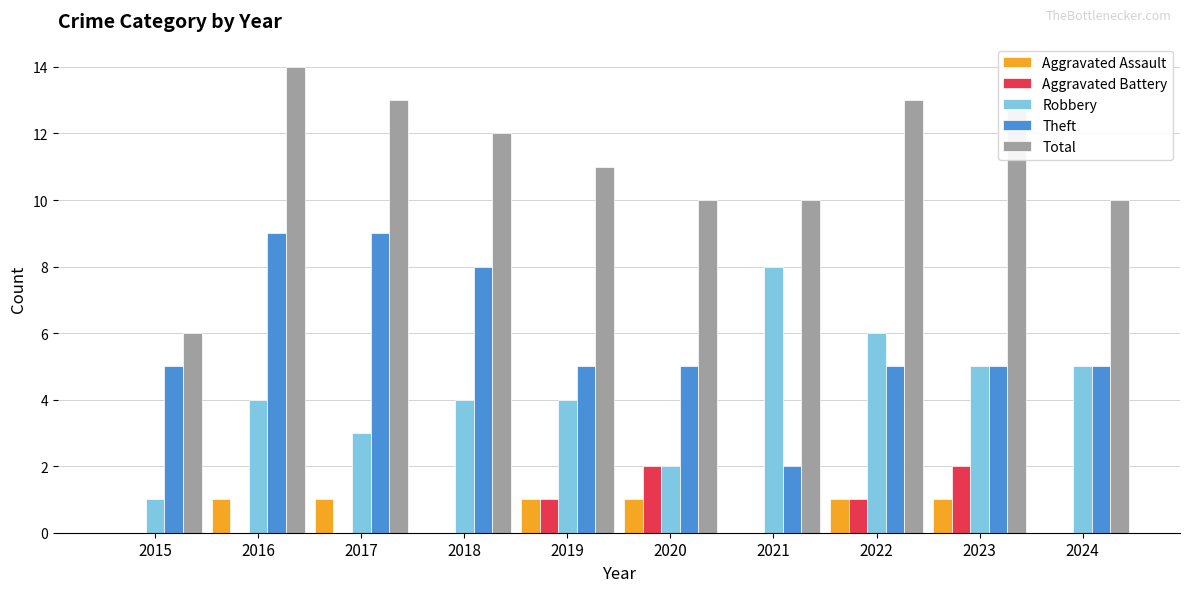

What are all the series names shown in the legend?

Aggravated Assault, Aggravated Battery, Robbery, Theft, Total